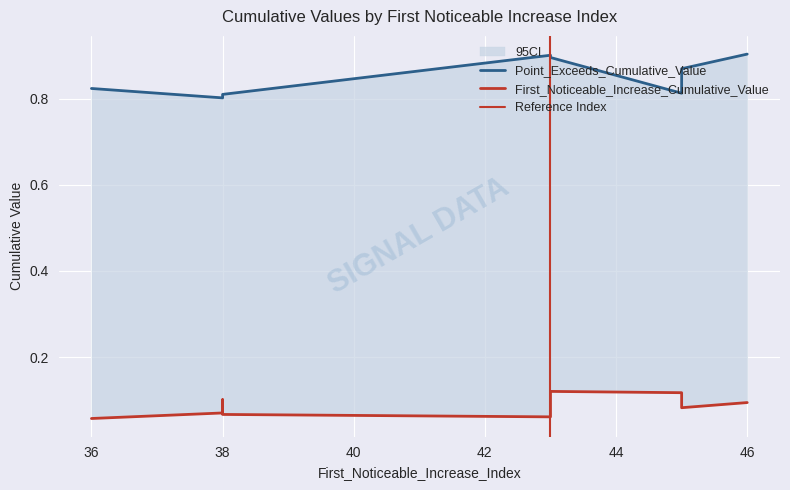

What are all the series names shown in the legend?

First_Noticeable_Increase_Cumulative_Value, Point_Exceeds_Cumulative_Value